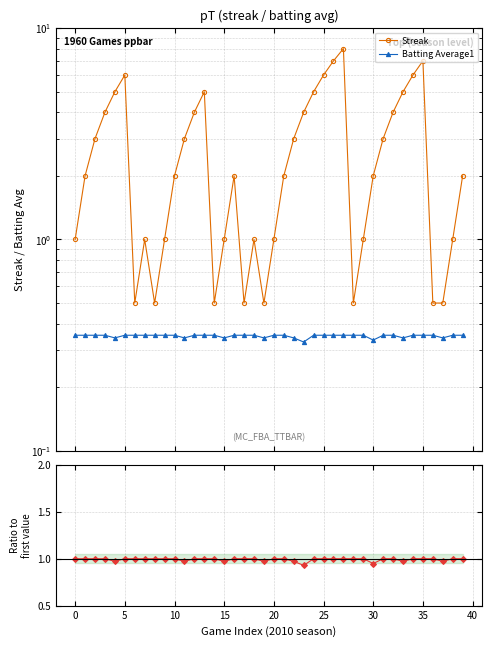

Which series has the largest range (max minus min)?

Streak